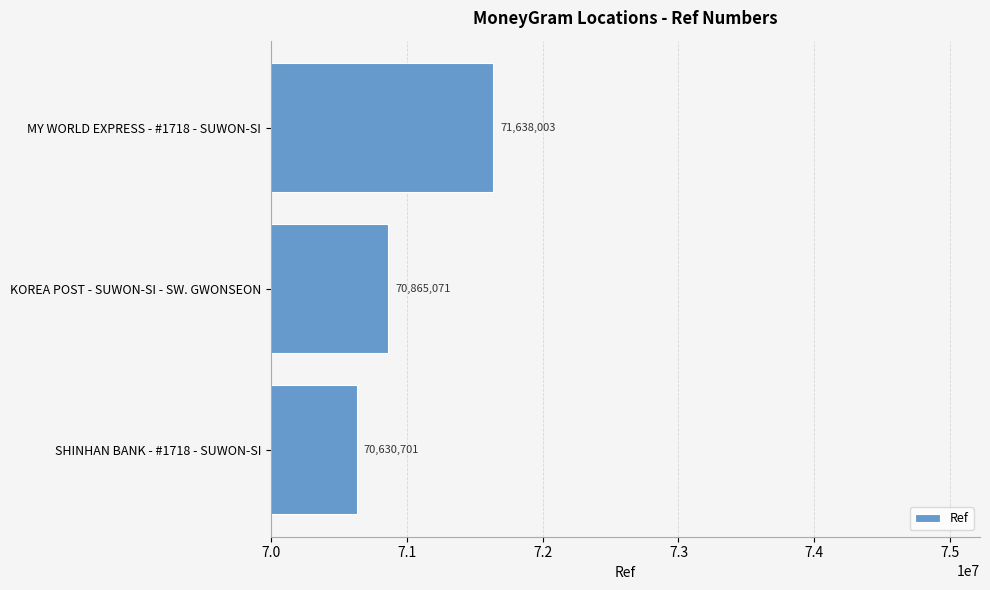

Reading bottom to top, what are all the values shown in this chart?

70630701	70865071	71638003